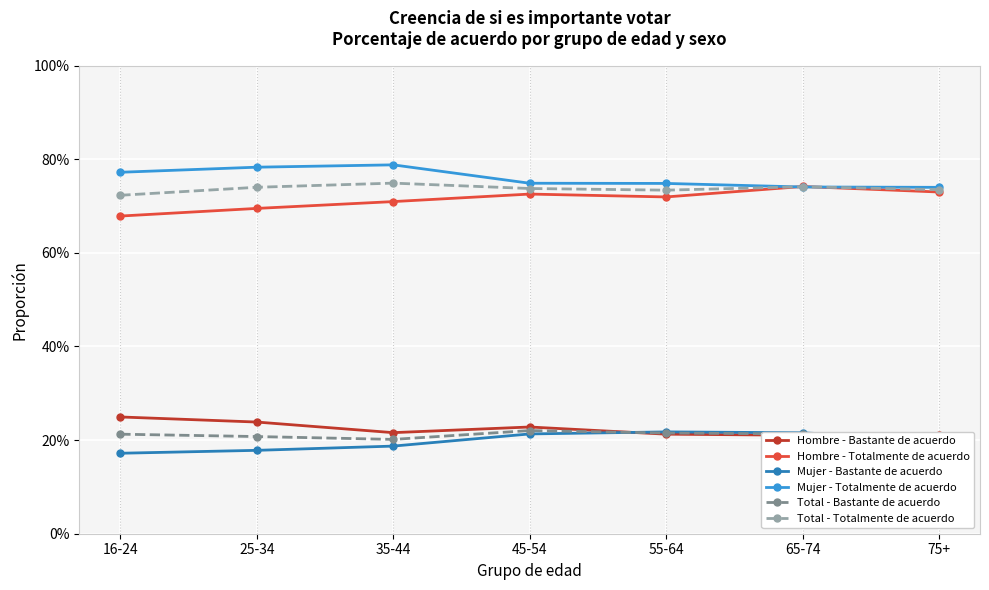

Reading left to right, what are all the values shown in this chart?

Hombre - Bastante de acuerdo: 16-24=0.2	25-34=0.2	35-44=0.2	45-54=0.2	55-64=0.2	65-74=0.2	75+=0.2
Hombre - Totalmente de acuerdo: 16-24=0.7	25-34=0.7	35-44=0.7	45-54=0.7	55-64=0.7	65-74=0.7	75+=0.7
Mujer - Bastante de acuerdo: 16-24=0.2	25-34=0.2	35-44=0.2	45-54=0.2	55-64=0.2	65-74=0.2	75+=0.2
Mujer - Totalmente de acuerdo: 16-24=0.8	25-34=0.8	35-44=0.8	45-54=0.7	55-64=0.7	65-74=0.7	75+=0.7
Total - Bastante de acuerdo: 16-24=0.2	25-34=0.2	35-44=0.2	45-54=0.2	55-64=0.2	65-74=0.2	75+=0.2
Total - Totalmente de acuerdo: 16-24=0.7	25-34=0.7	35-44=0.7	45-54=0.7	55-64=0.7	65-74=0.7	75+=0.7